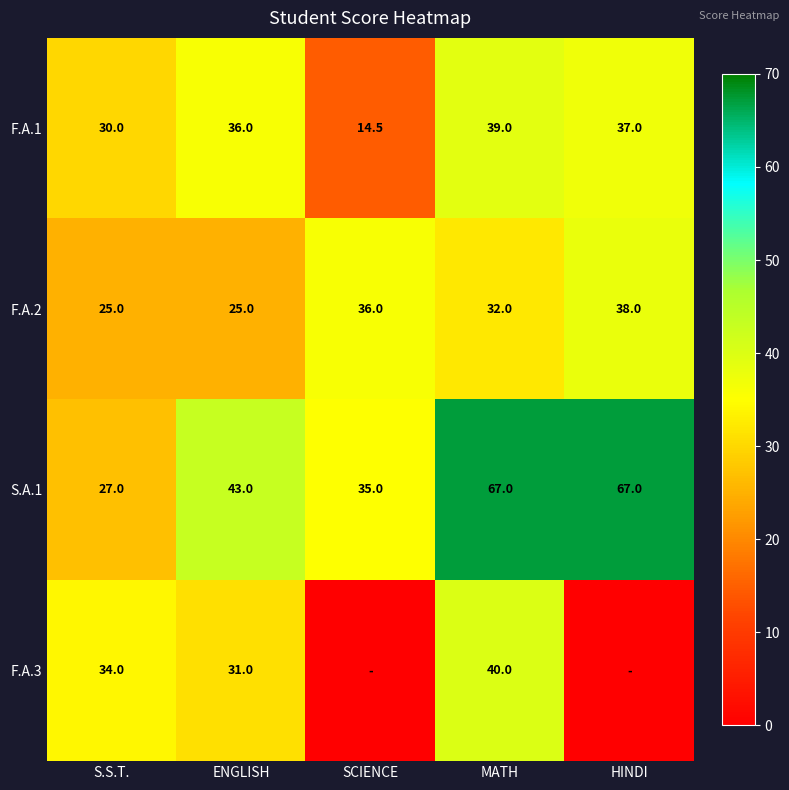

Is the value of F.A.2 at HINDI greater than the value of F.A.1 at MATH?

No